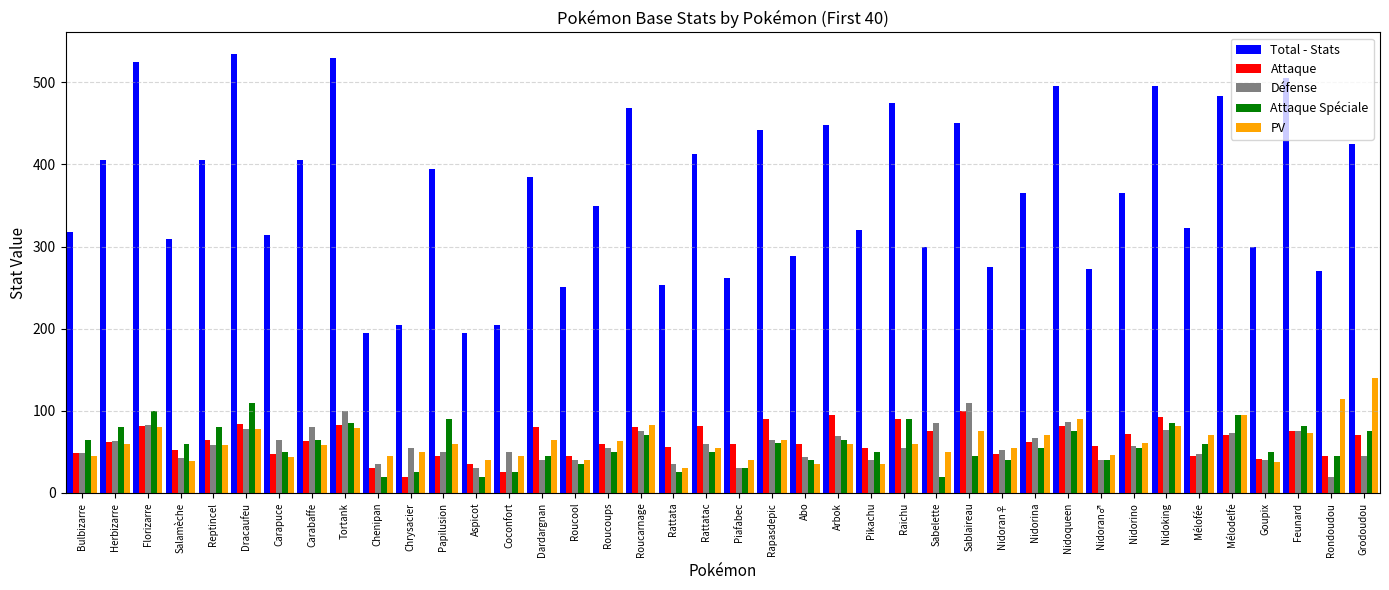

The value of Attaque at Sablaireau is 100. True or false?

True